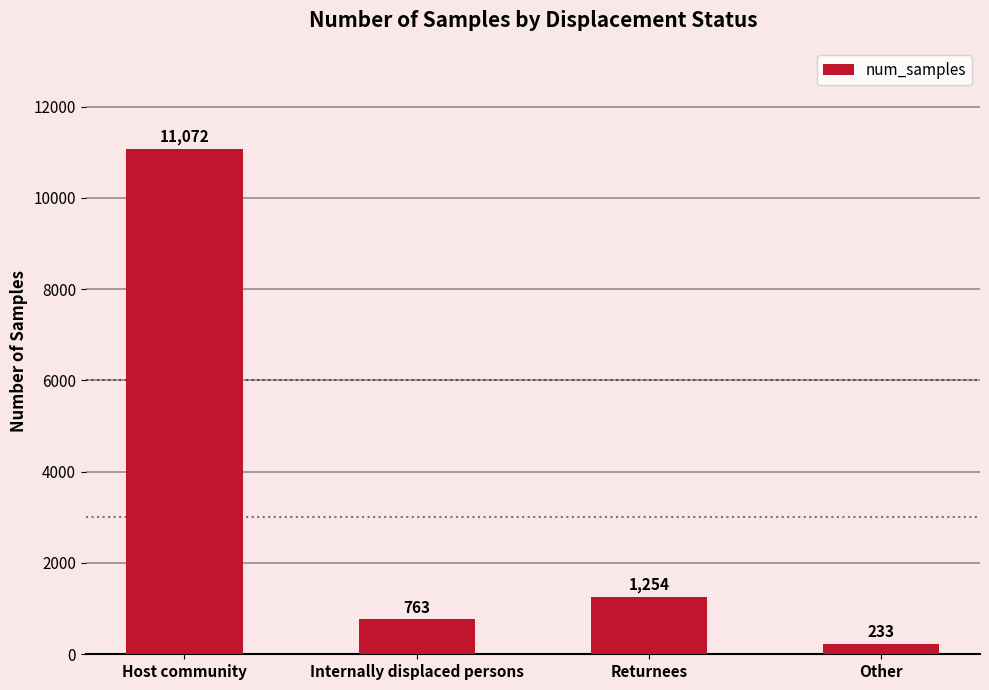

Which label corresponds to the smallest value in the chart?

Other